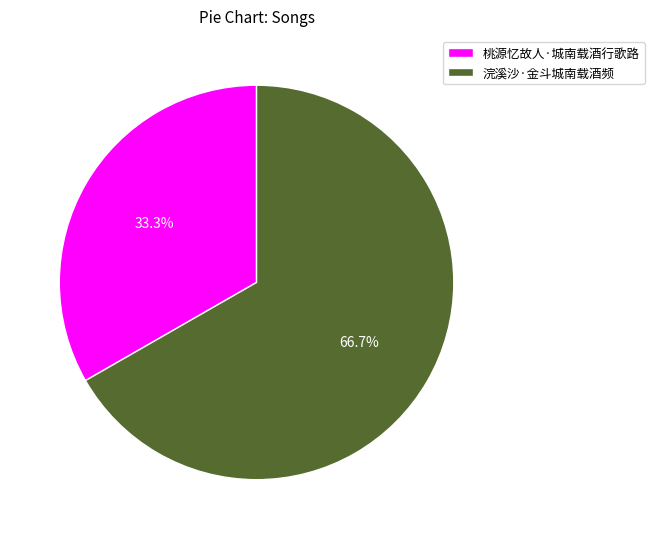

To the nearest percent, what portion does 桃源忆故人·城南载酒行歌路 represent?

33%